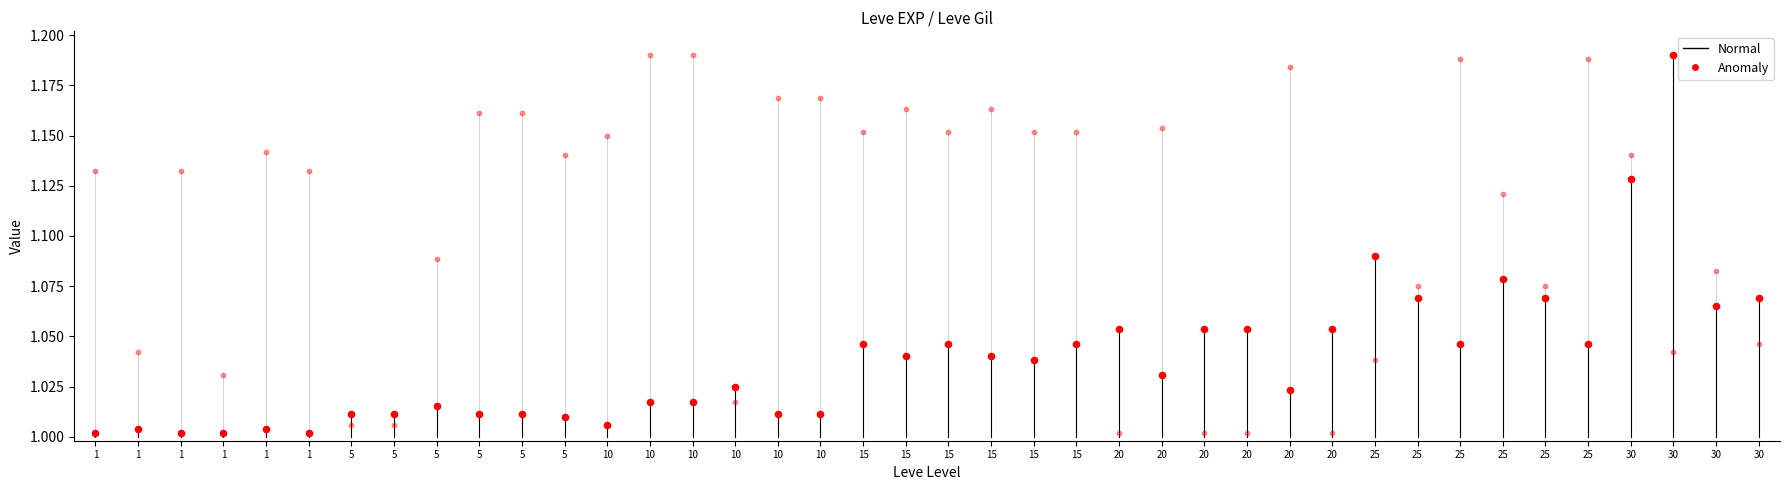

At which category is the sum across all series the highest?

30